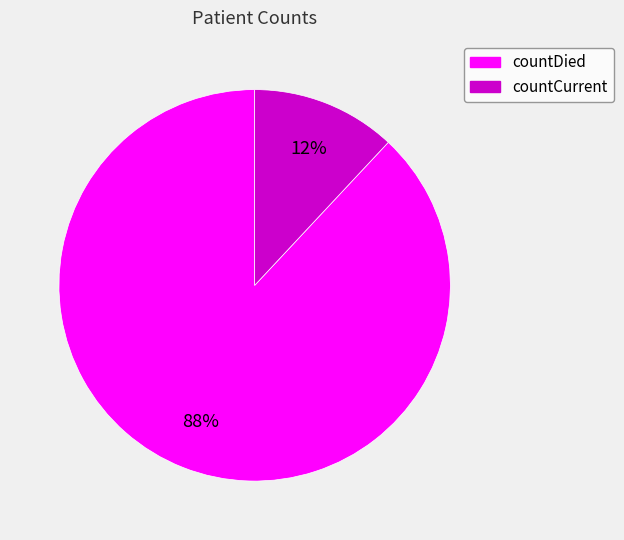

Which category has the smallest portion of the pie?

countCurrent